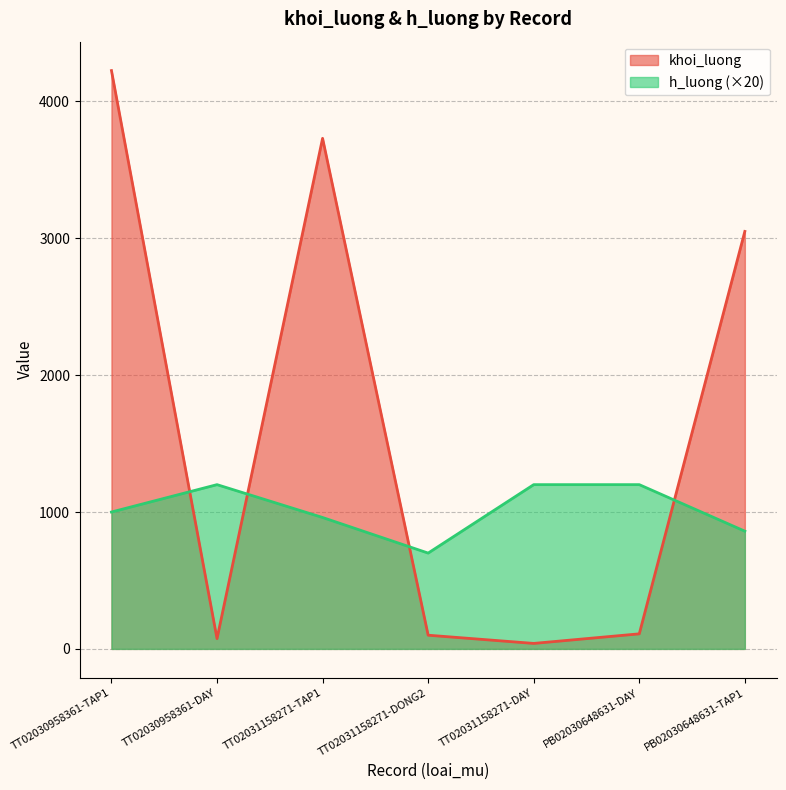

What is the difference between the second highest and minimum values in the h_luong series?

500